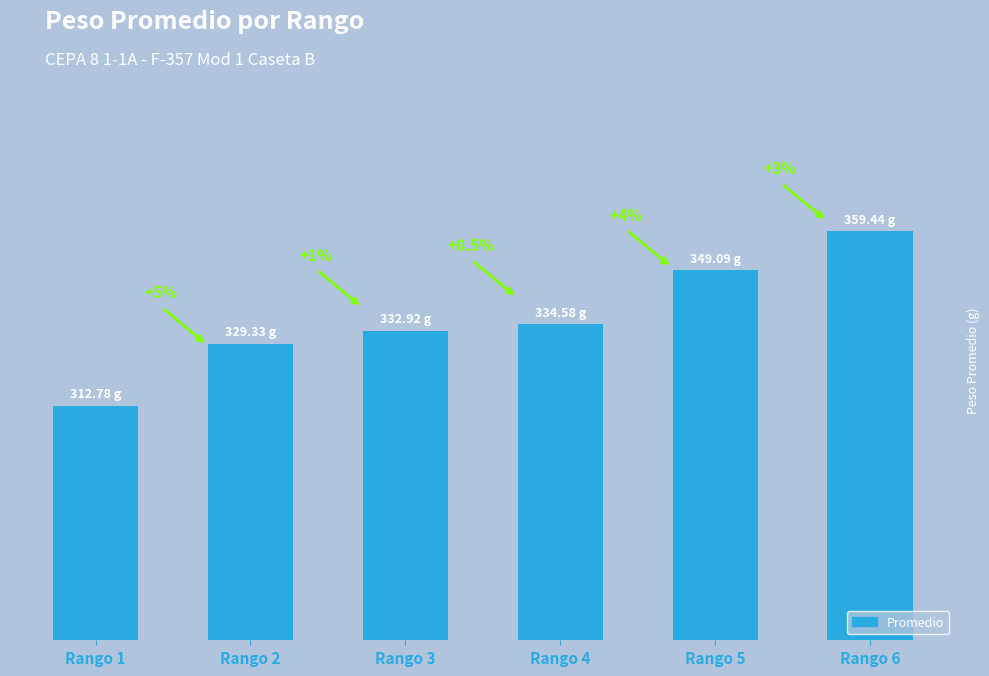

Does the chart contain stacked bars?

No